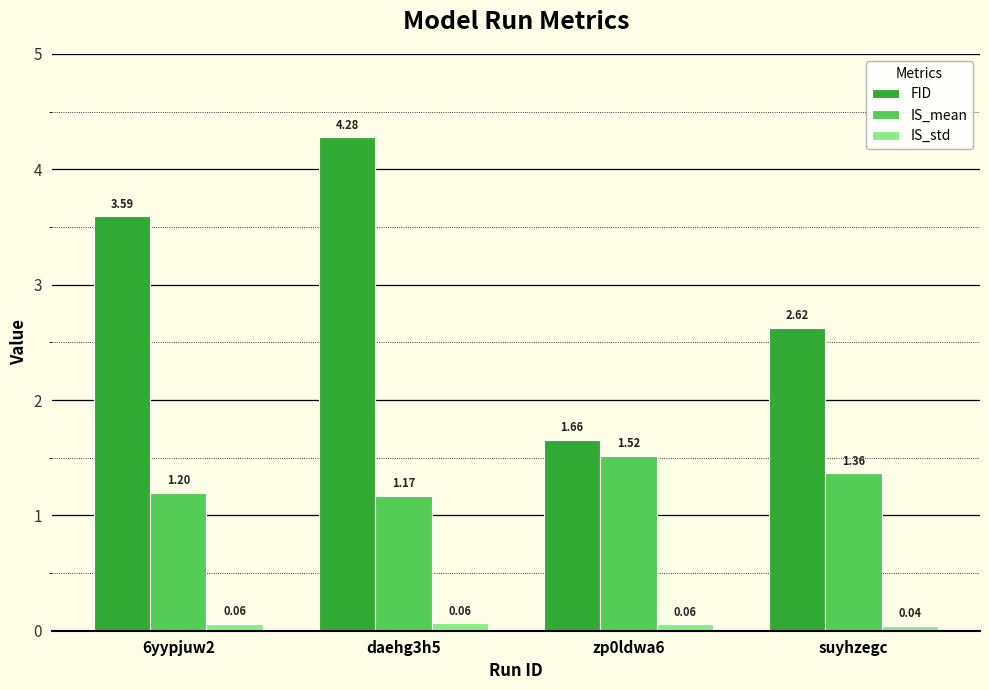

Which series has the widest spread of values?

FID